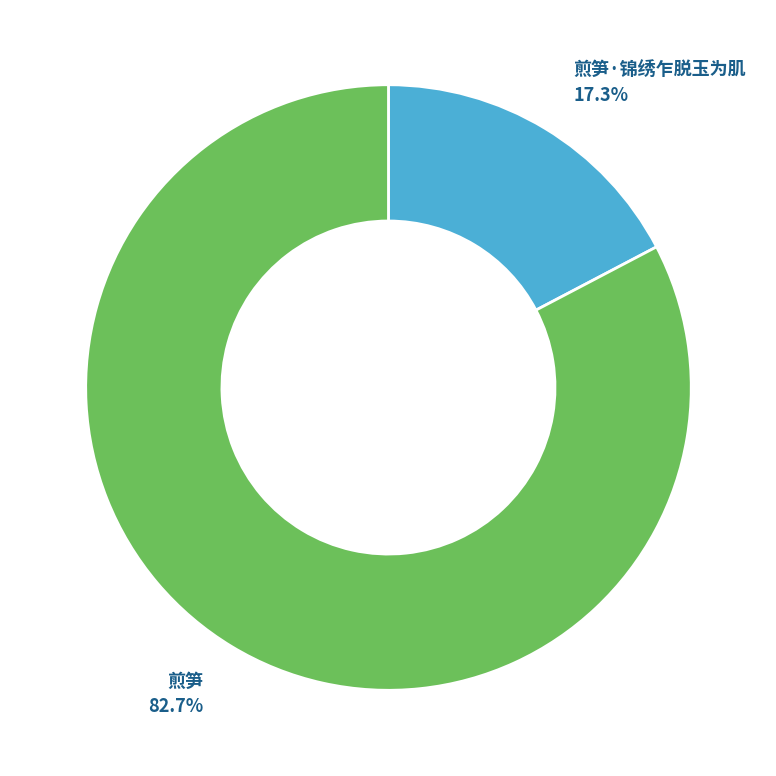

Approximately how many times larger is the value at 煎笋 compared to 煎笋·锦绣乍脱玉为肌?

4.8